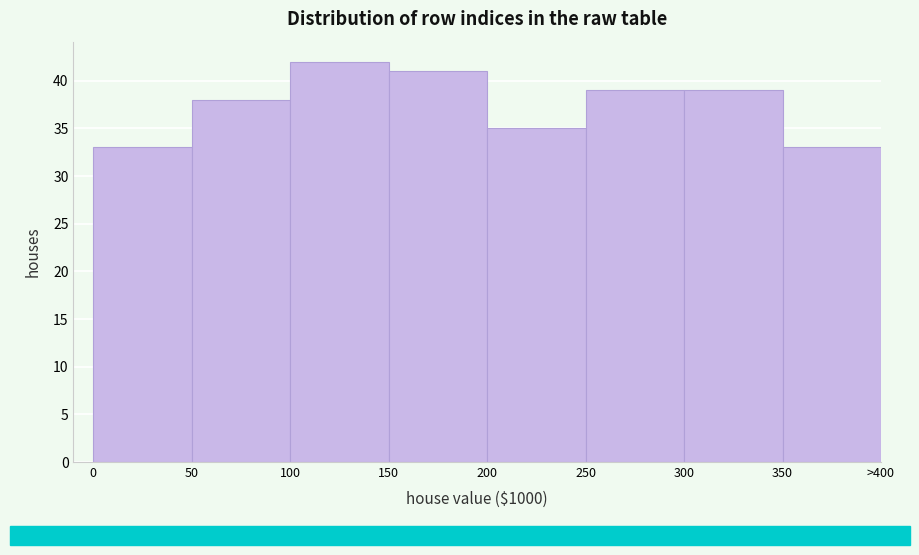

Reading right to left, what are all the values shown in this chart?

33	39	39	35	41	42	38	33